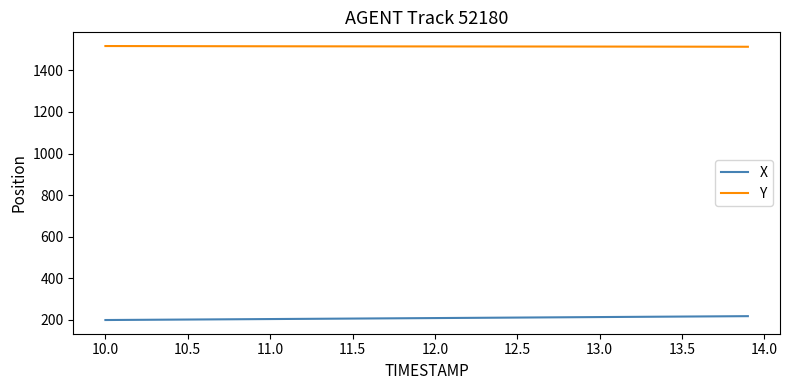

At how many categories does at least one series exceed 399?

40